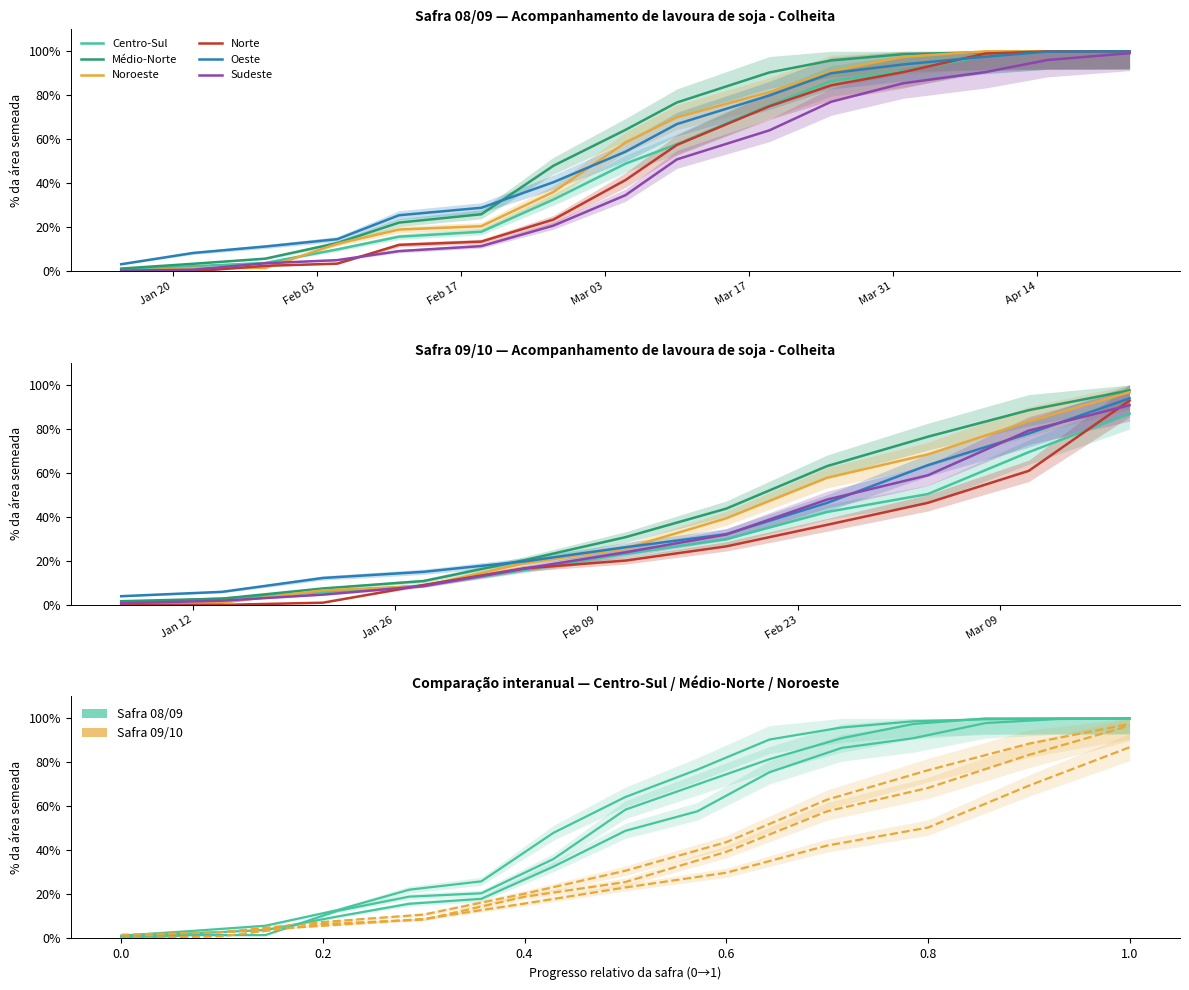

Which series has the largest range (max minus min)?

Noroeste